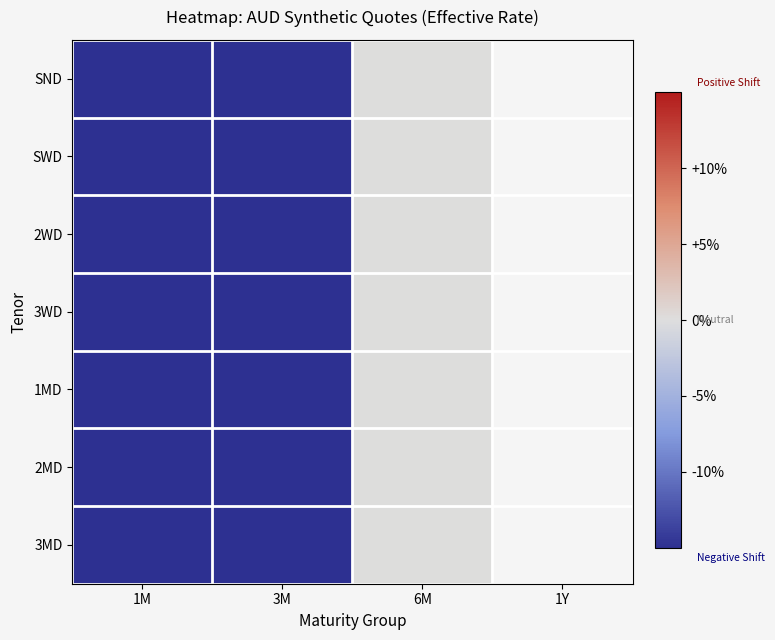

Which series has the largest range (max minus min)?

3MD